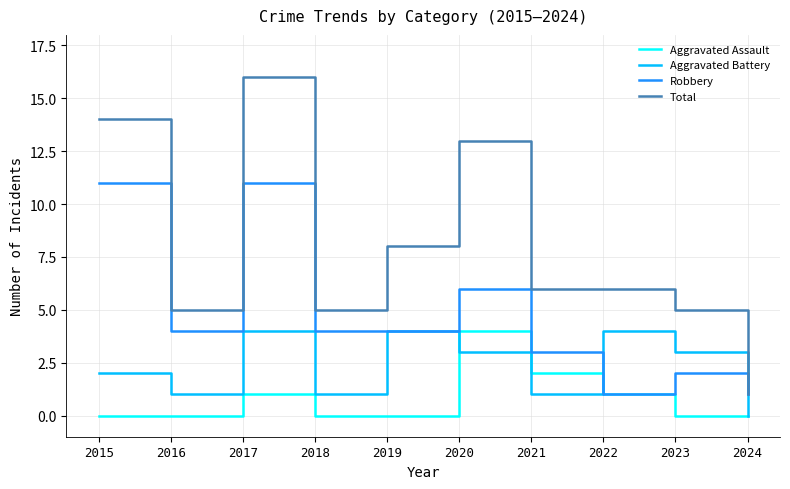

Which category has the lowest value in the Total series?

2024